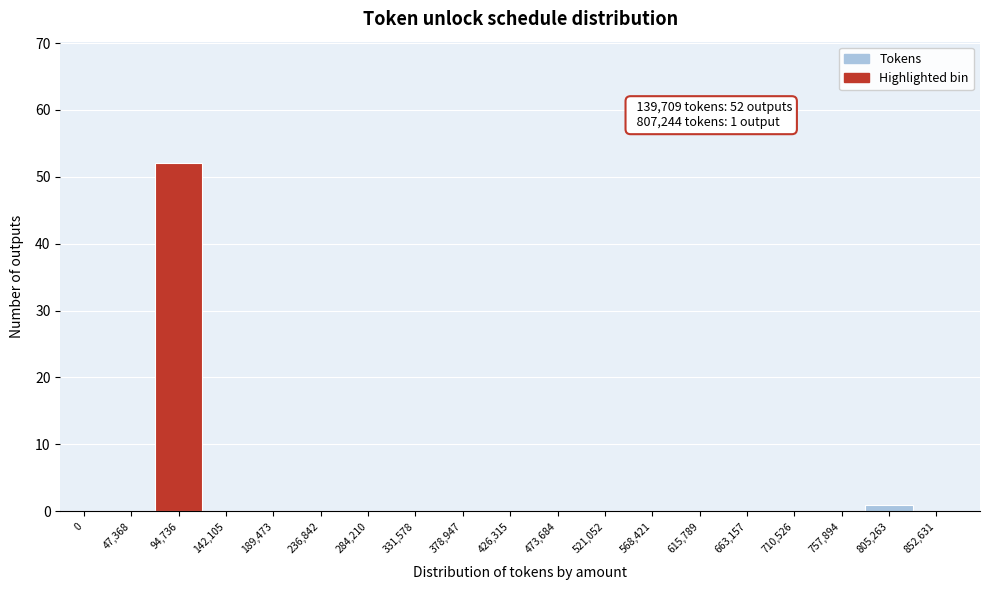

Reading left to right, list all the values displayed in this chart.

0=0	47,368=0	94,736=52	142,105=0	189,473=0	236,842=0	284,210=0	331,578=0	378,947=0	426,315=0	473,684=0	521,052=0	568,421=0	615,789=0	663,157=0	710,526=0	757,894=0	805,263=1	852,631=0